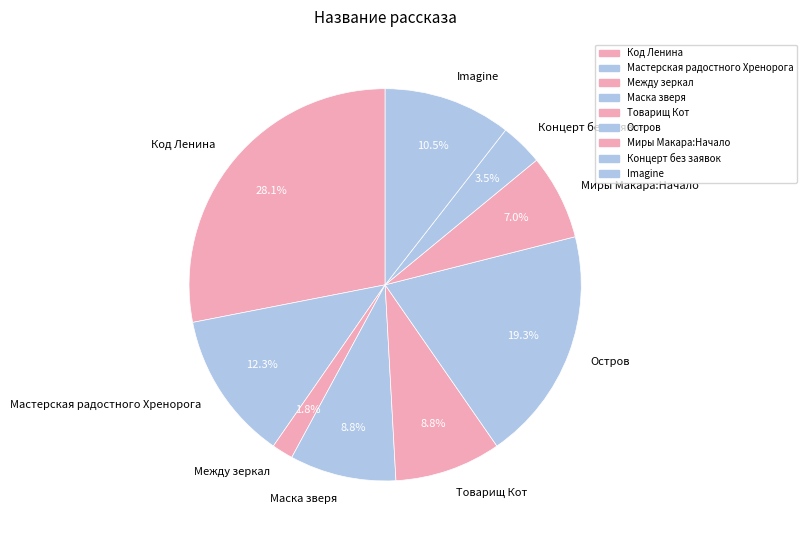

Do Миры Макара:Начало and Мастерская радостного Хренорога together represent more than half of the pie?

No